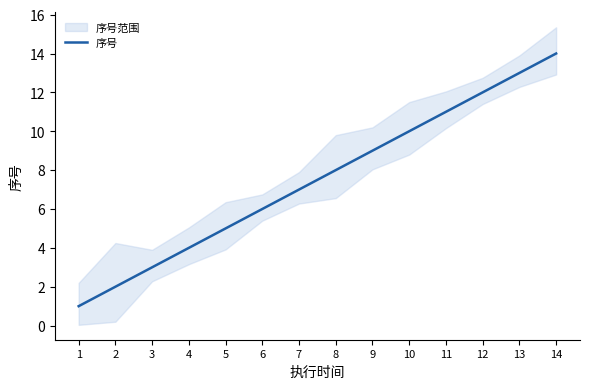

Count the number of values greater than 8.

6